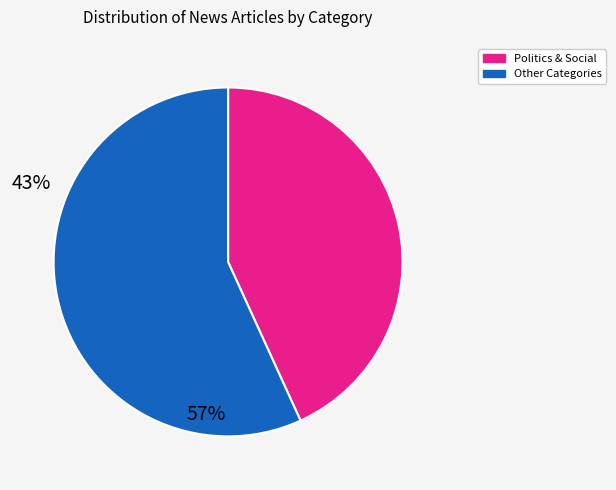

The Politics & Social slice represents 43% of the pie. True or false?

True